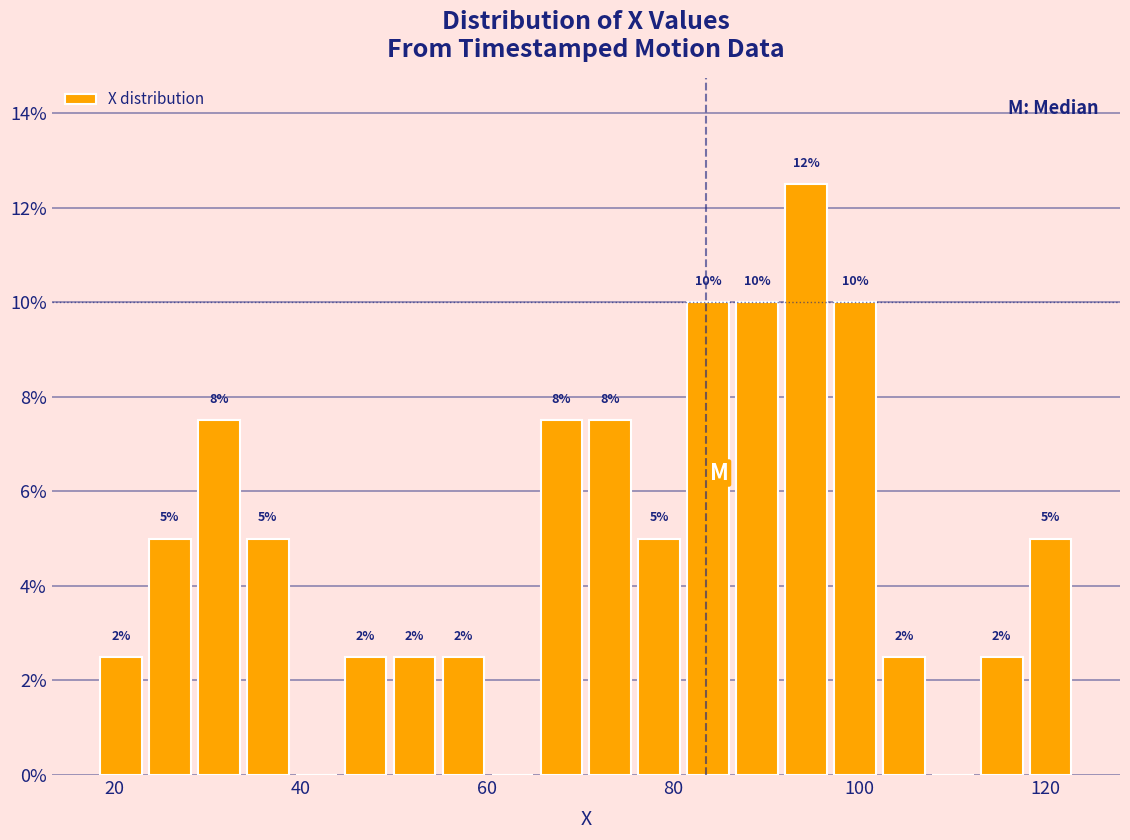

Around what value on the x-axis is the tallest bar? Give the approximate position of its centre, as read against the axis.

94